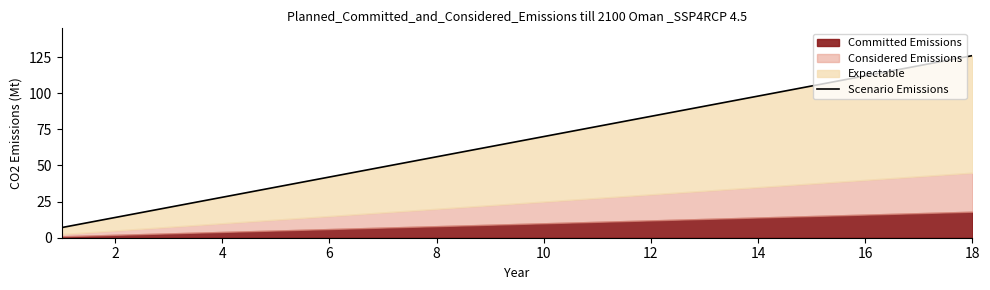

True or false: the data has more than 1 interior local peaks.

False